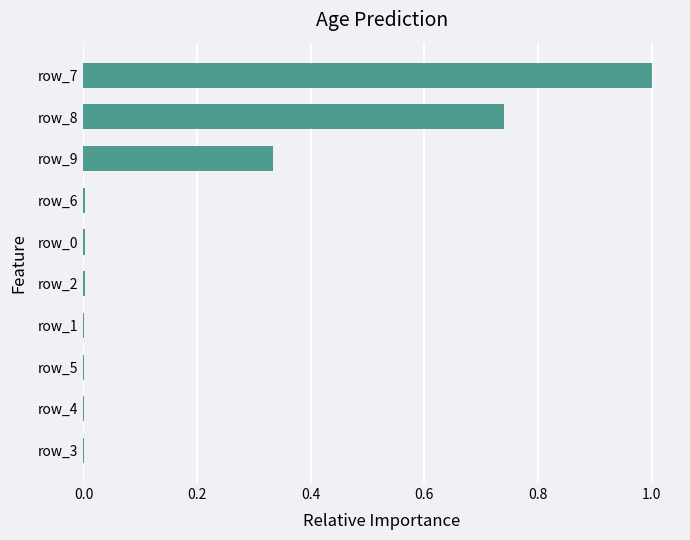

What is the greatest value displayed?

1.0